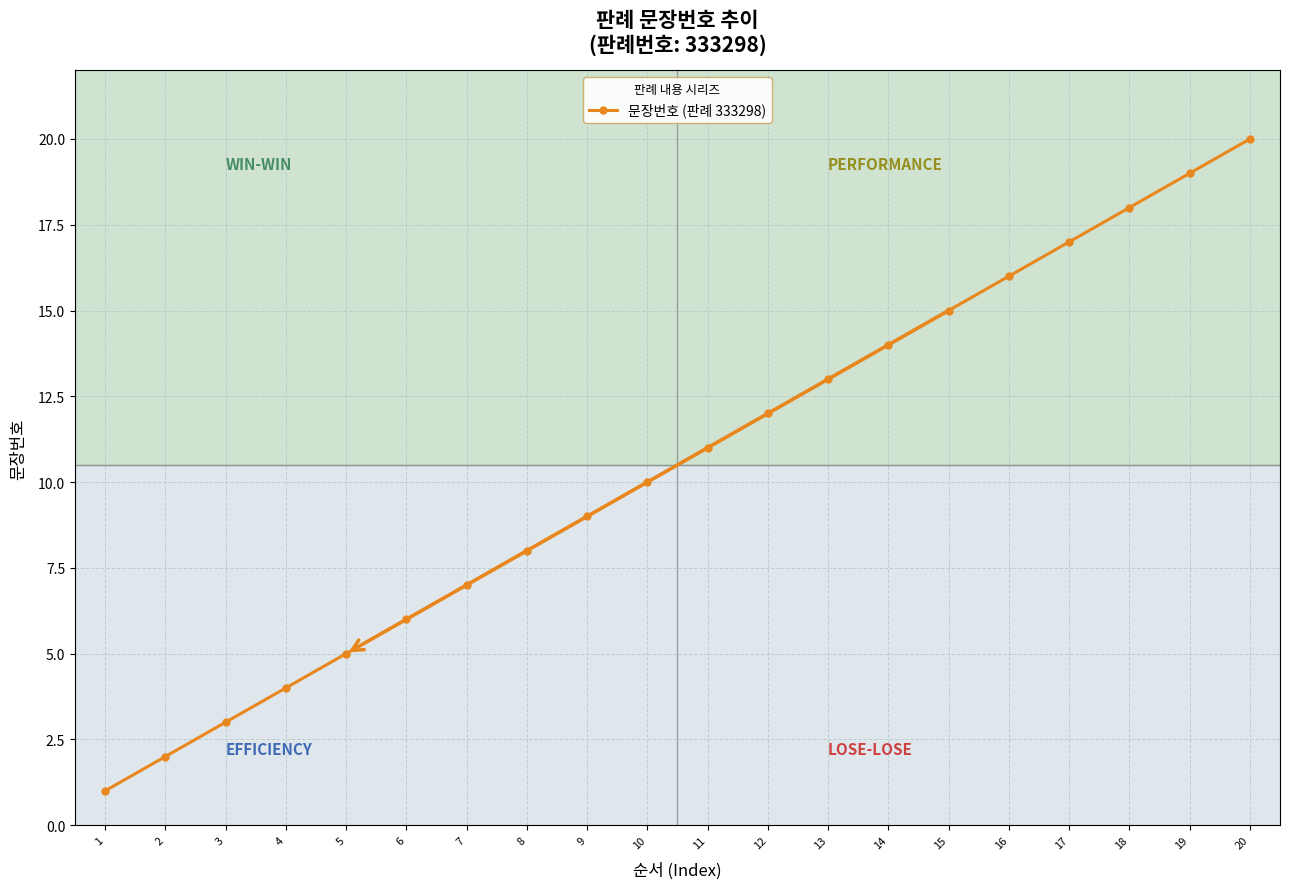

Is it true that the value at 15 is 5?

False